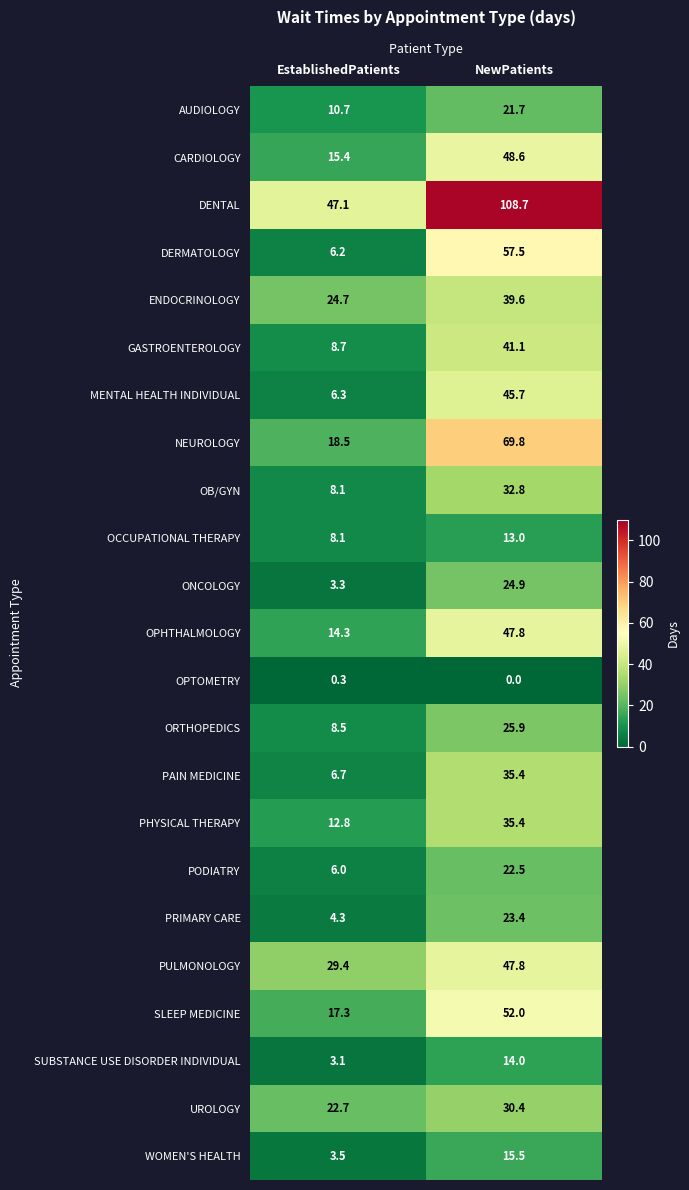

What is the sum of the OPTOMETRY values at EstablishedPatients and NewPatients?

0.3